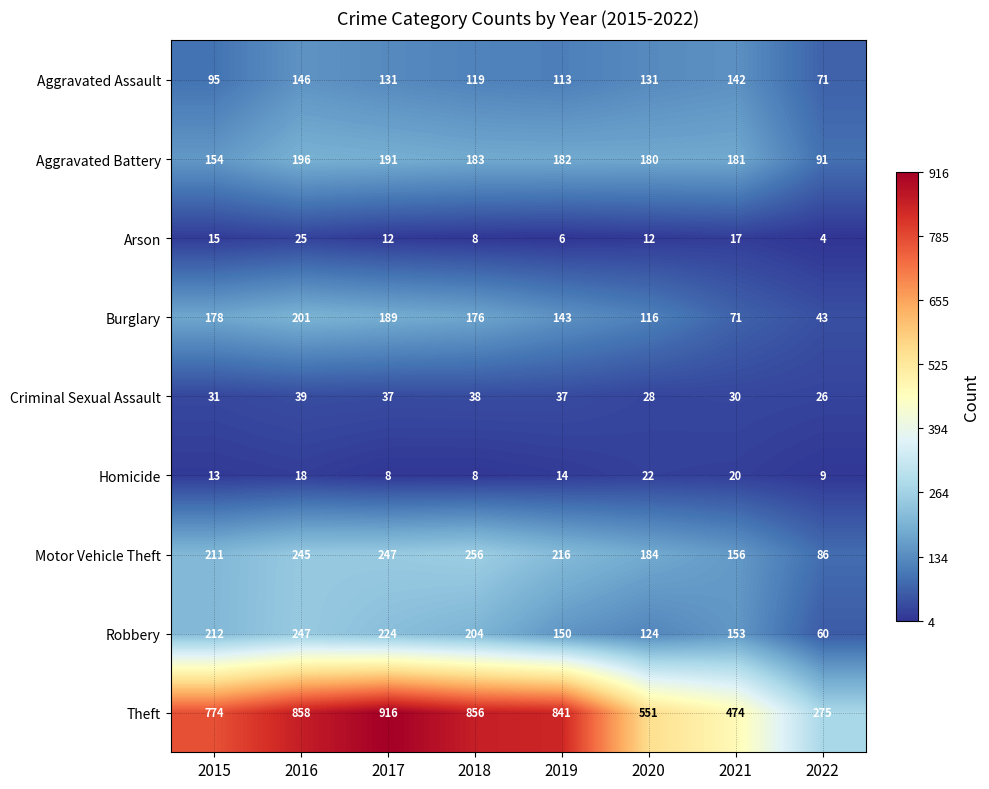

At 2020, list the series in order from largest to smallest.

Theft, Motor Vehicle Theft, Aggravated Battery, Aggravated Assault, Robbery, Burglary, Criminal Sexual Assault, Homicide, Arson